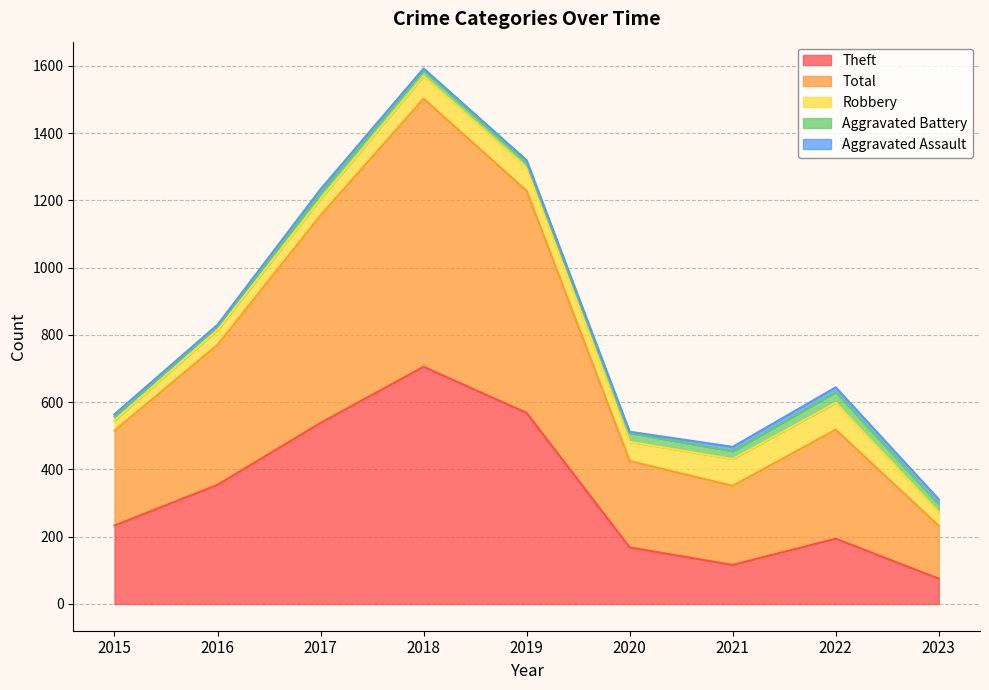

Where is Robbery nearest to the value 55?

2020